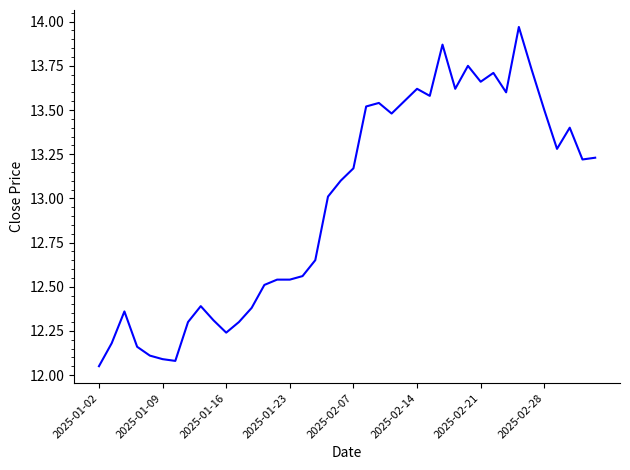

What is the difference between the maximum and minimum values?

1.9